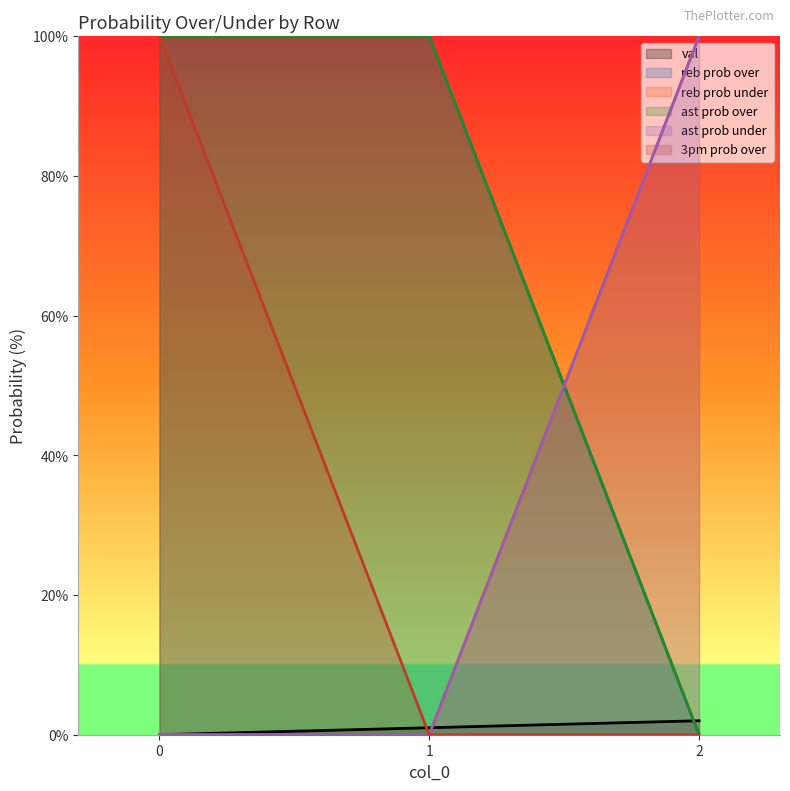

What is the difference between the maximum and second lowest values in the reb prob under series?

100